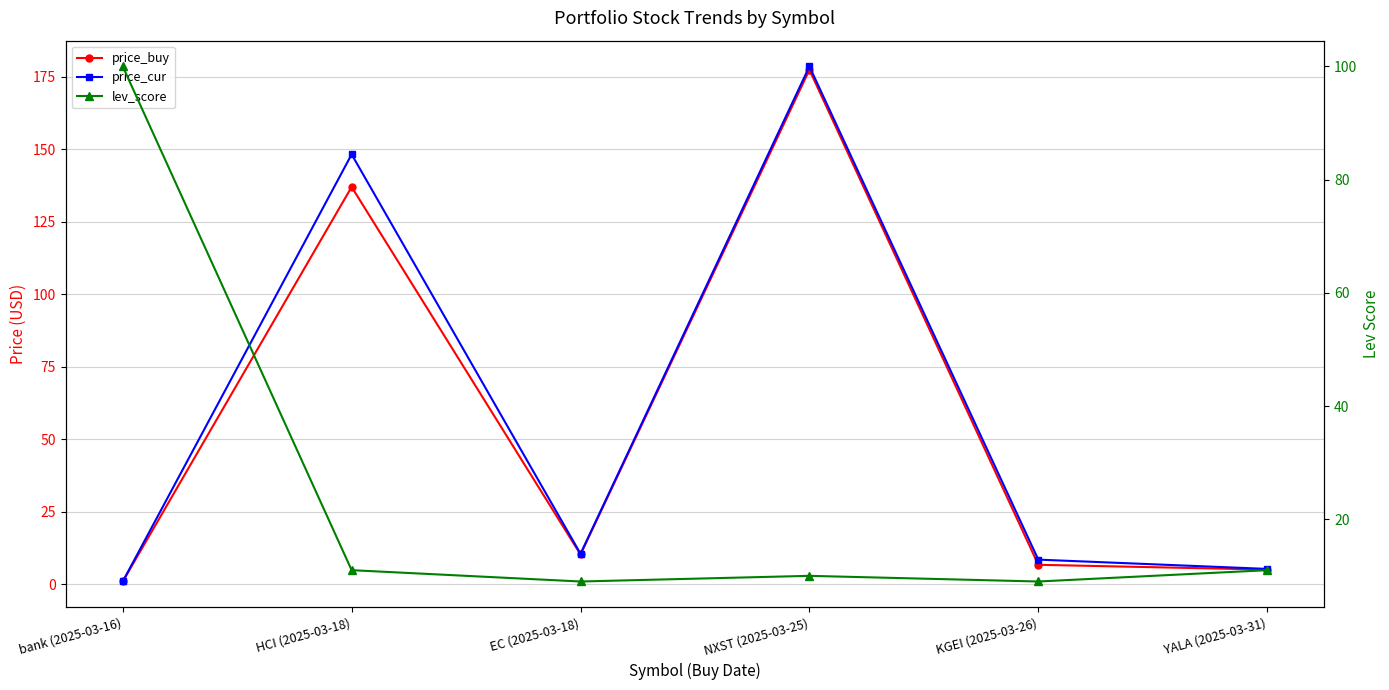

In price_cur, how many points are higher than both neighbors (excluding endpoints)?

2